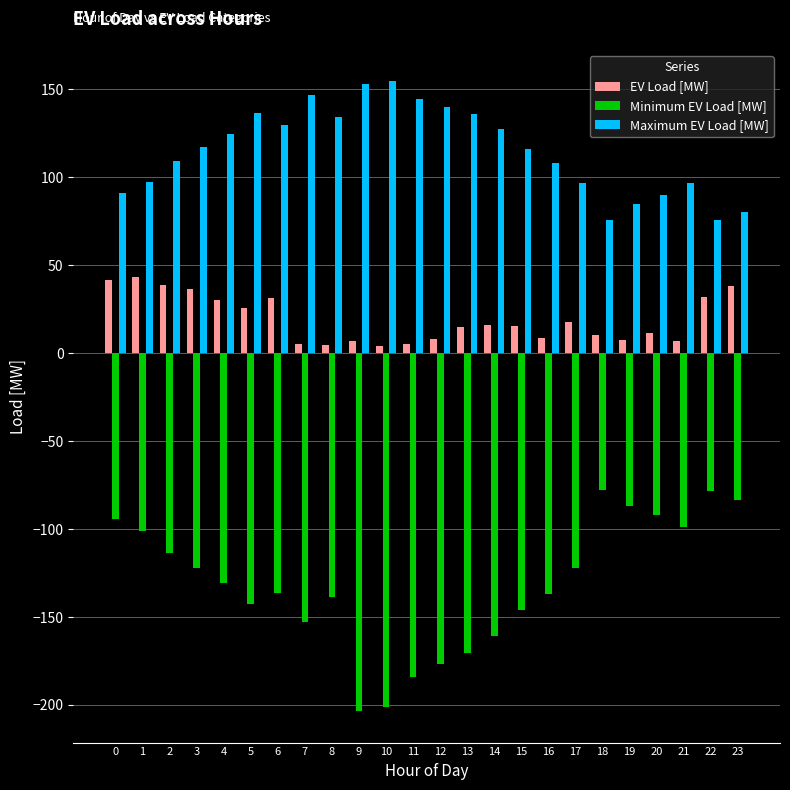

What is the average value of the EV Load [MW] series?

19.2